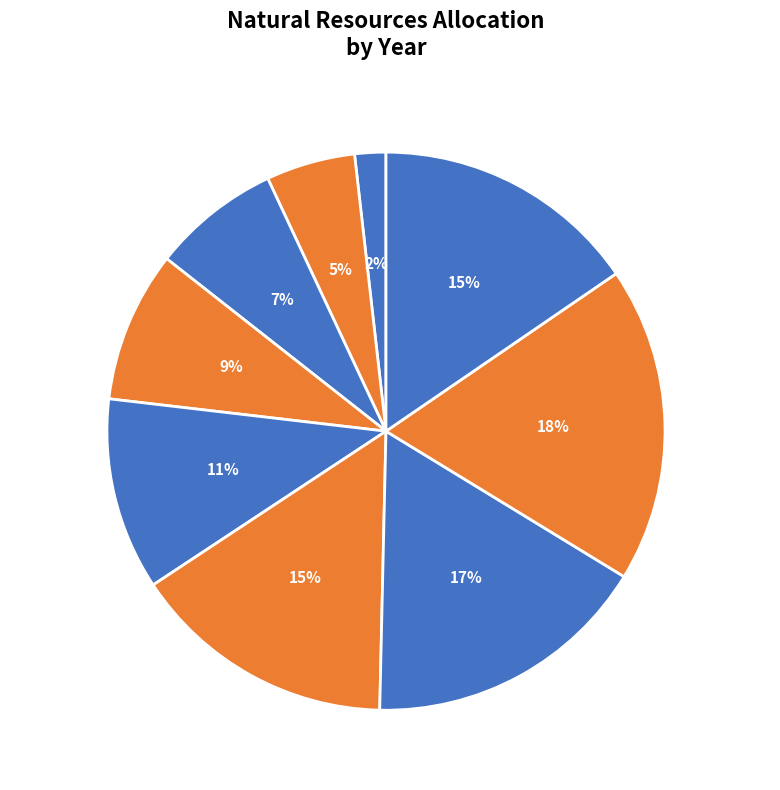

Is there a majority slice in this chart?

No